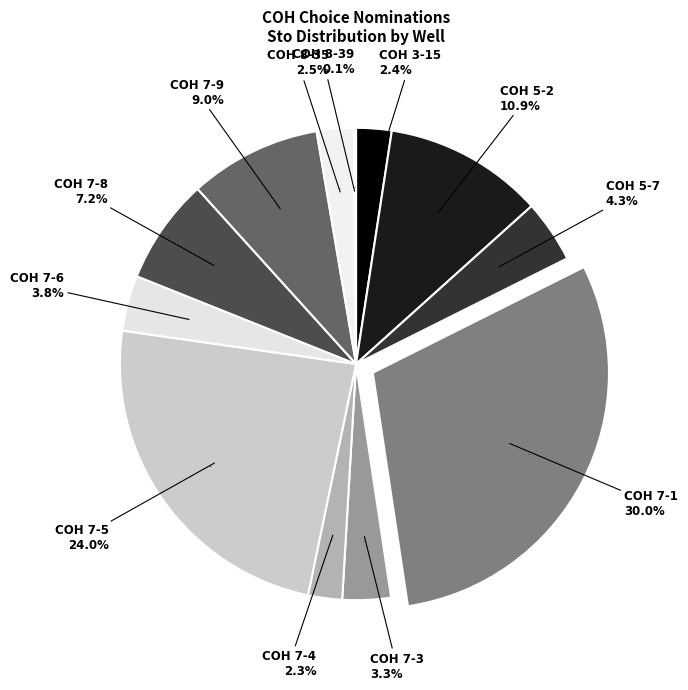

The COH 7-9 slice represents 9% of the pie. True or false?

True